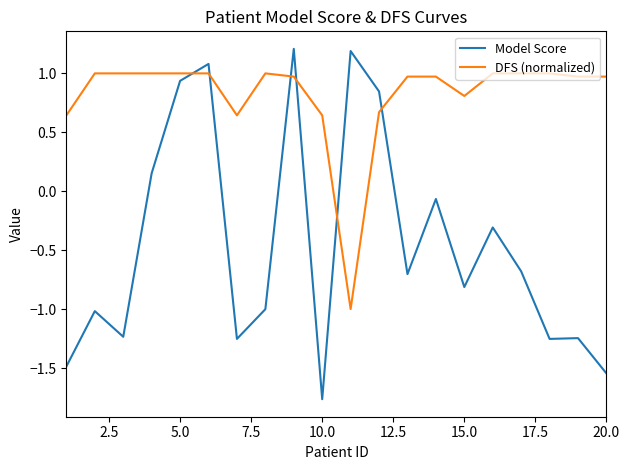

Rank the series by their average value, from lowest to highest.

Model Score, DFS (normalized)